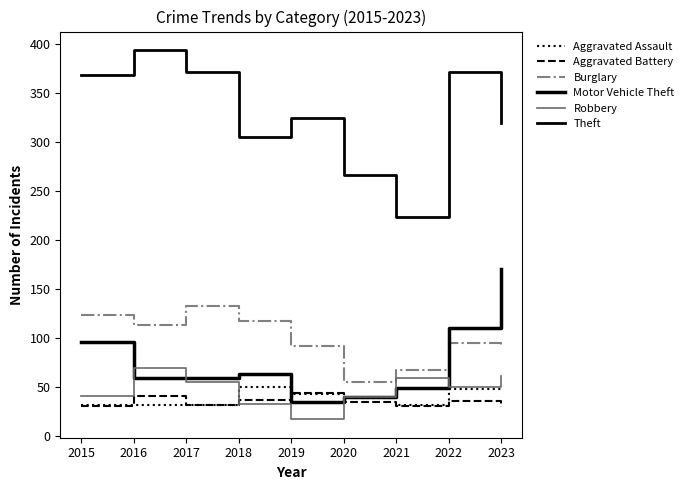

Reading left to right, what are all the values shown in this chart?

Aggravated Assault: 32	32	32	50	43	39	32	48	50
Aggravated Battery: 31	41	32	37	44	35	31	36	30
Burglary: 123	113	133	117	92	55	67	95	91
Motor Vehicle Theft: 96	59	59	63	35	40	49	110	170
Robbery: 41	69	55	33	17	40	59	50	61
Theft: 369	394	372	305	325	266	224	372	319